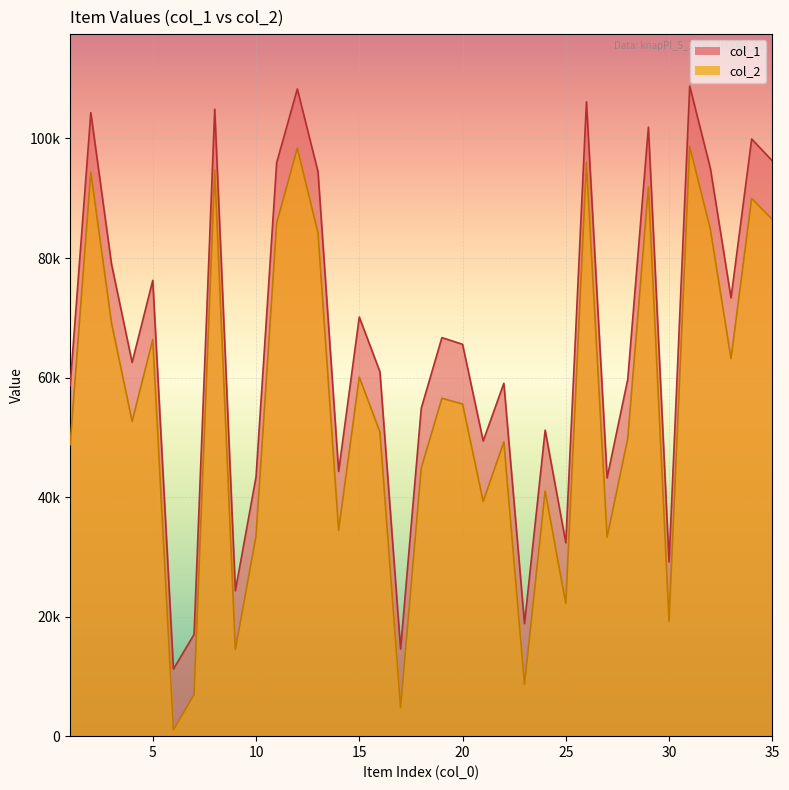

List the series in order of their peak value, highest first.

col_1, col_2